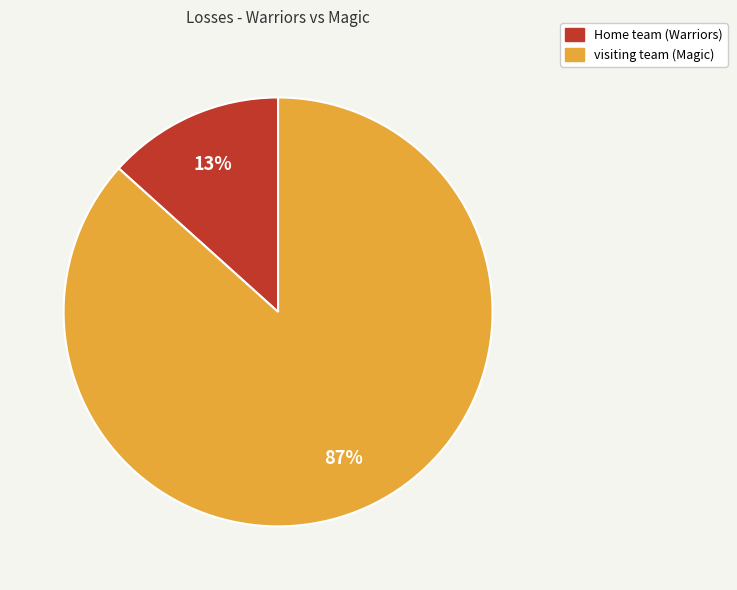

Between visiting team (Magic) and Home team (Warriors), which is larger?

visiting team (Magic)